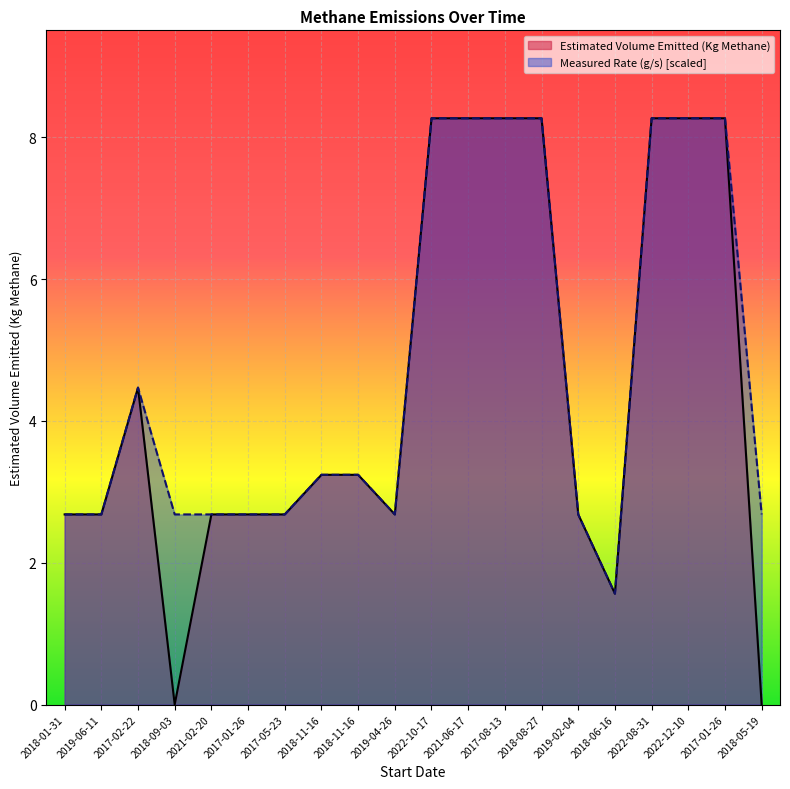

List the series in order of their peak value, highest first.

Estimated Volume Emitted (Kg Methane), Measured Rate (g/s)